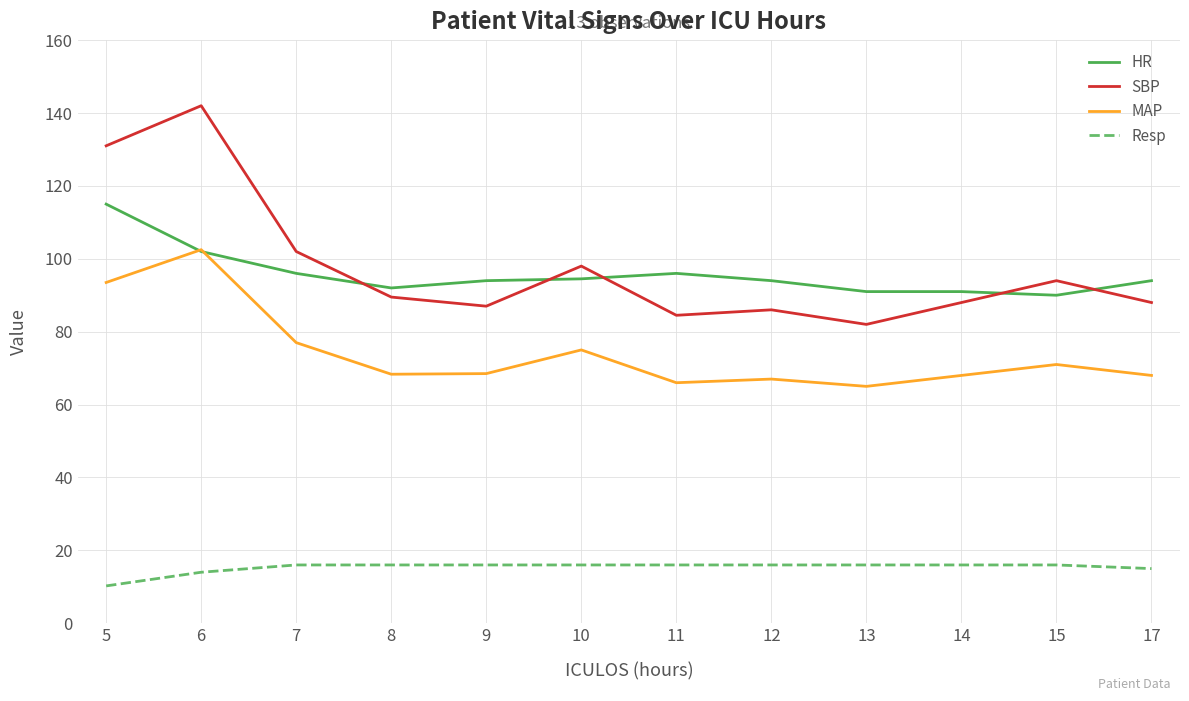

At how many categories does at least one series exceed 107?

2